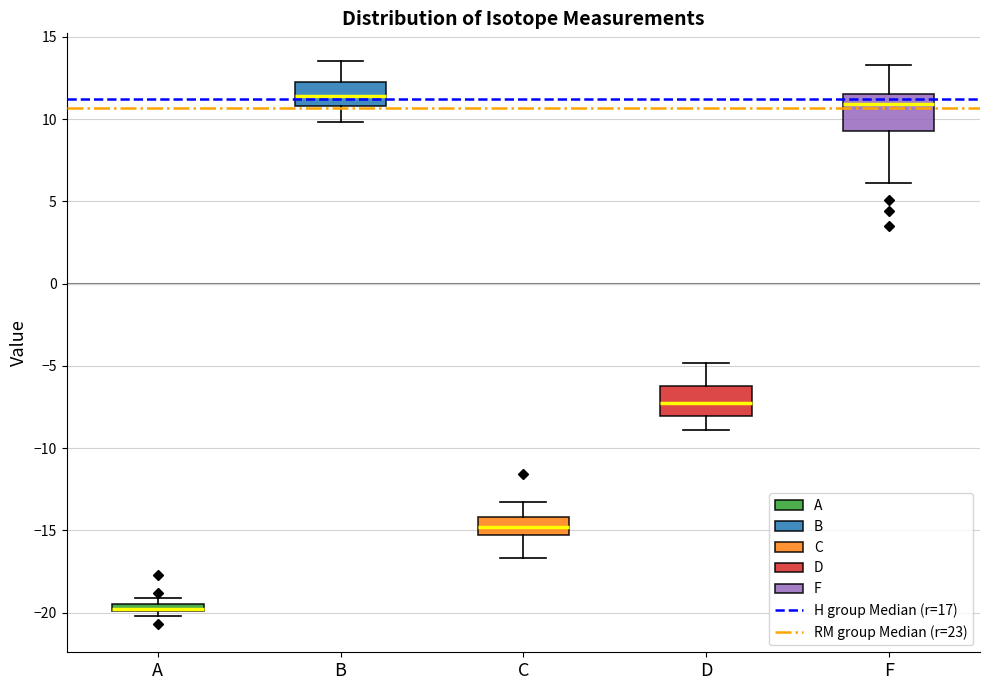

Where does the median line of the box for F sit on the y-axis? The values are not printed on the chart, so give them approximately, as read against the axis.

11.0